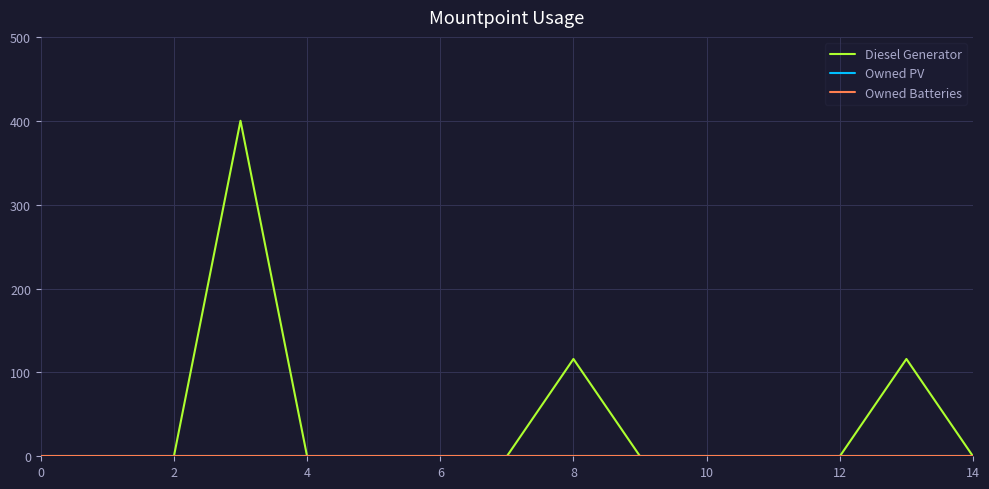

At which label is Diesel Generator closest to 200?

8